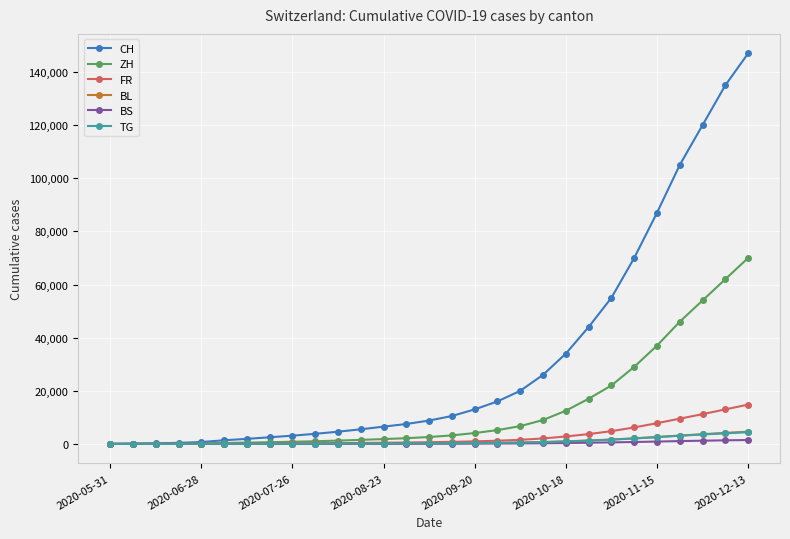

At how many categories does at least one series exceed 97958?

4